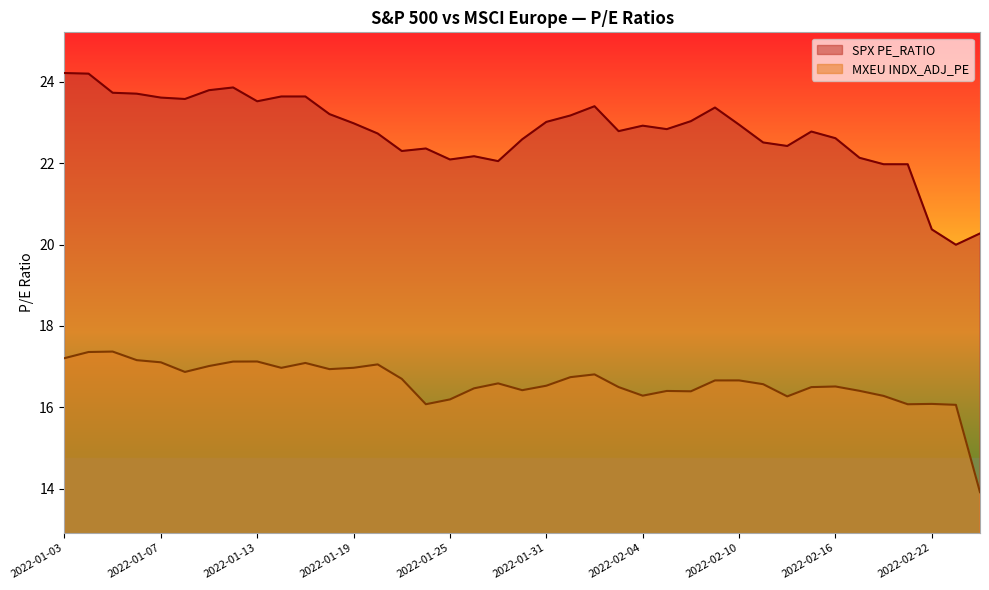

Where is the first local maximum for SPX PE_RATIO?

2022-01-12